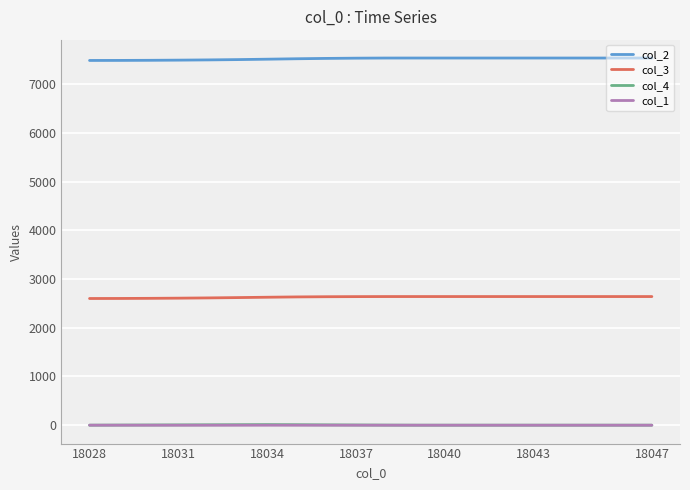

Which series has the largest total across all categories?

col_2